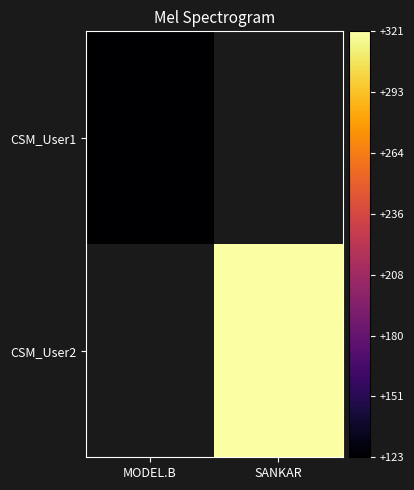

How many values in CSM_User1 are above zero?

1